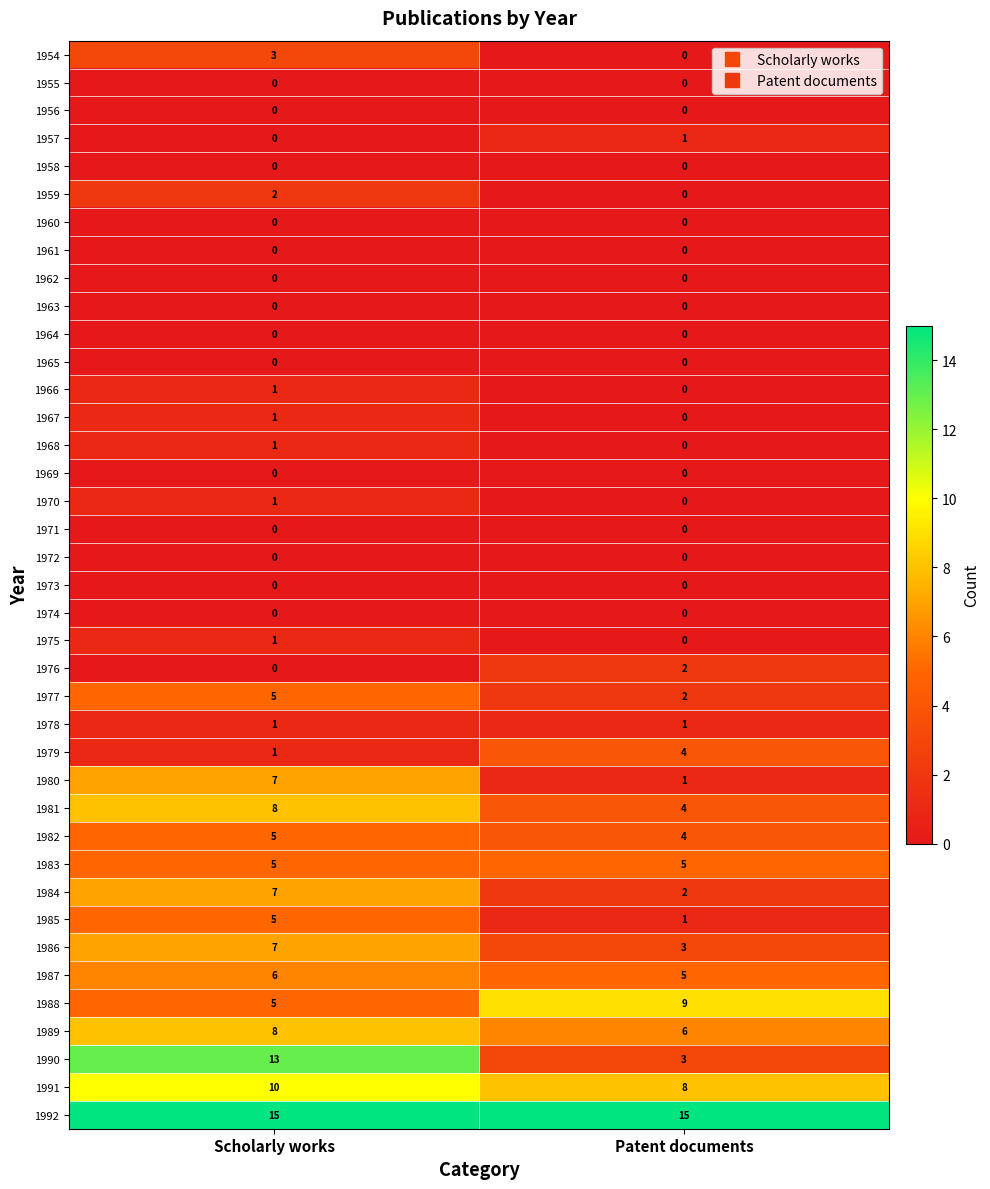

Where is 1957 nearest to the value 0?

Scholarly works